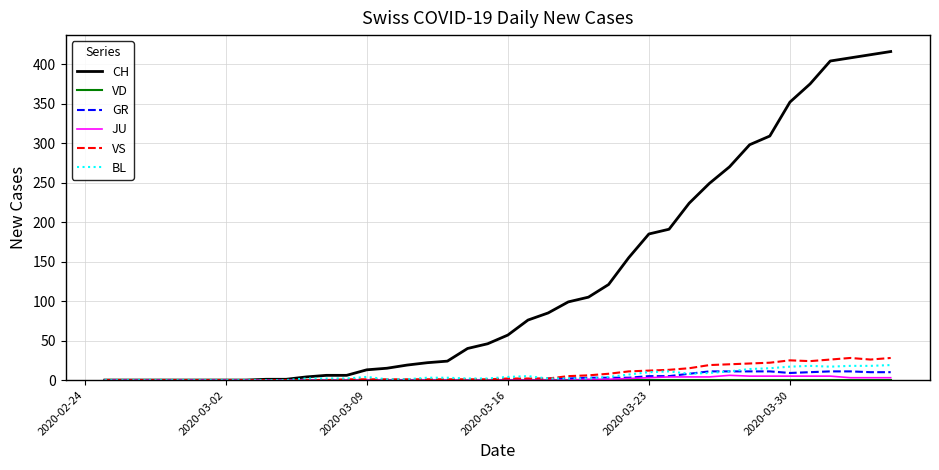

Which series has the largest range (max minus min)?

CH